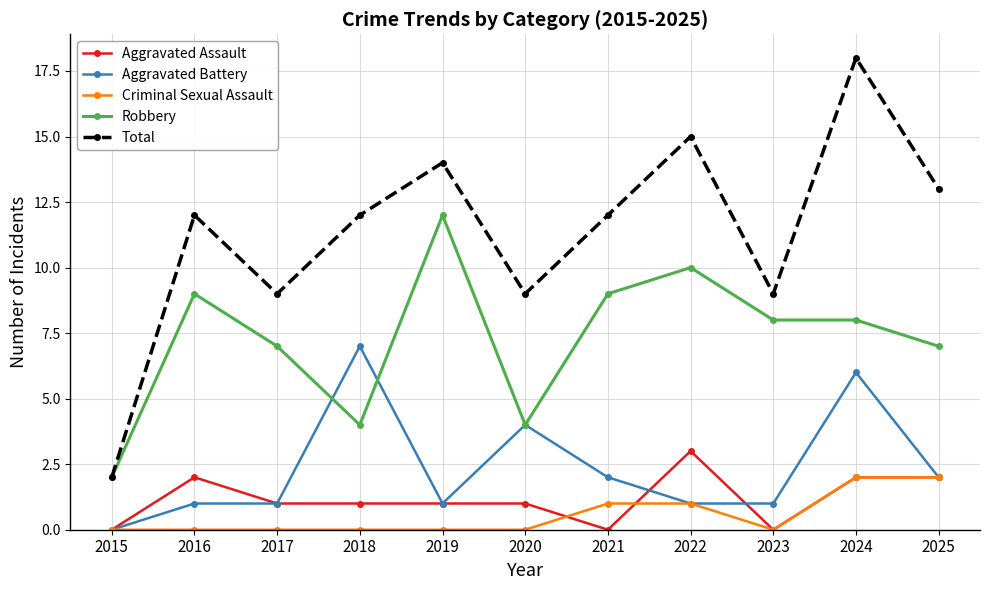

True or false: Criminal Sexual Assault and Robbery cross at least once.

False